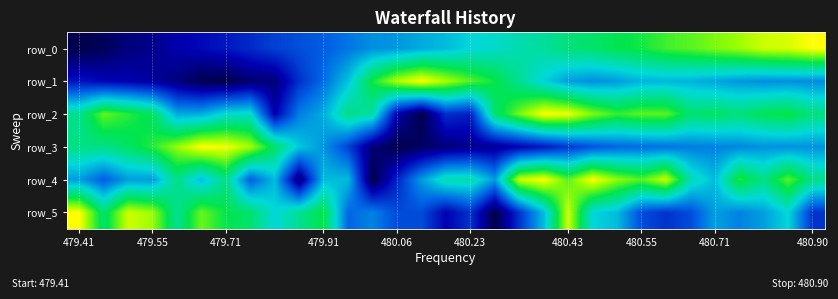

What is the difference between the maximum and minimum values in the row_1 series?

1.0